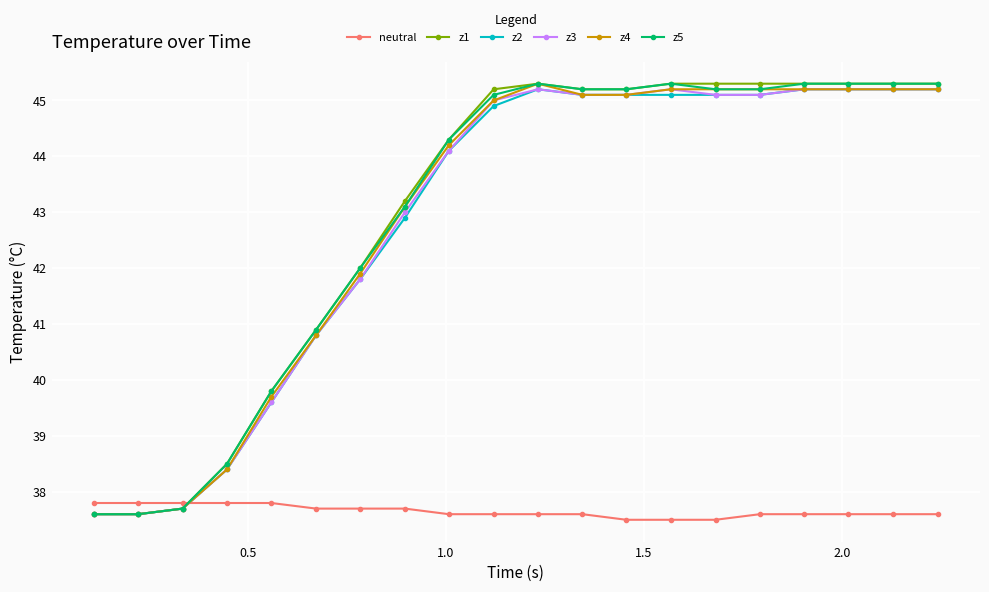

What is the minimum value shown in the chart?

37.5